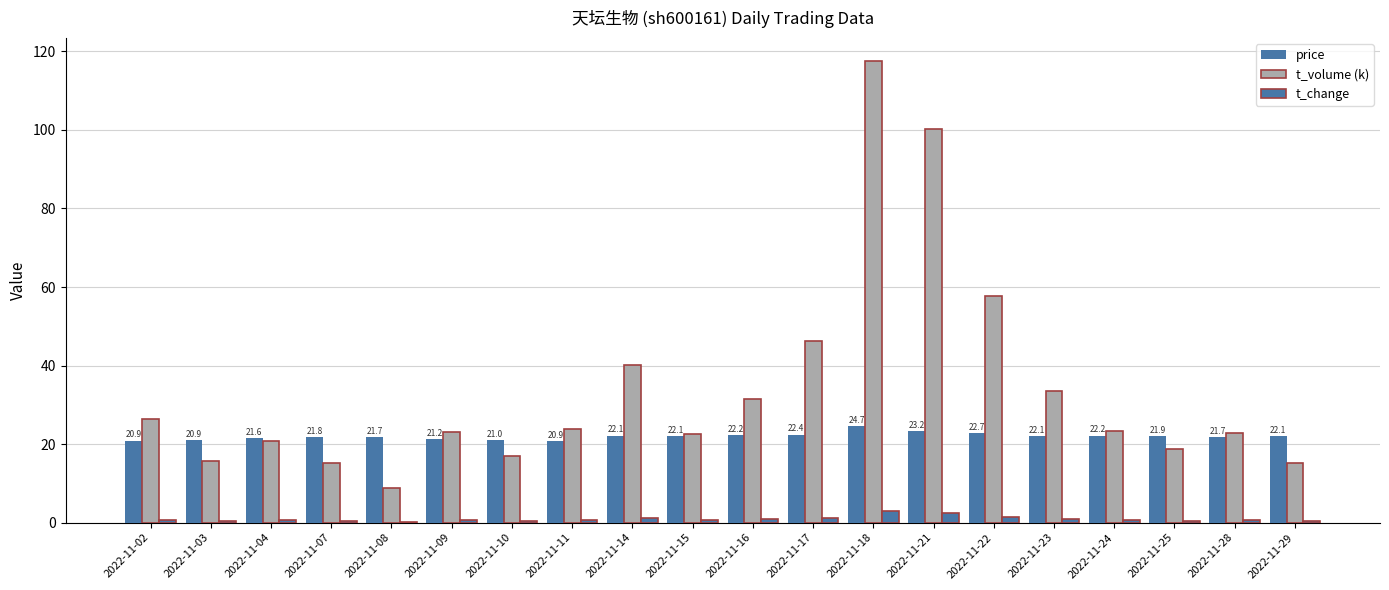

How many groups of bars are there?

20